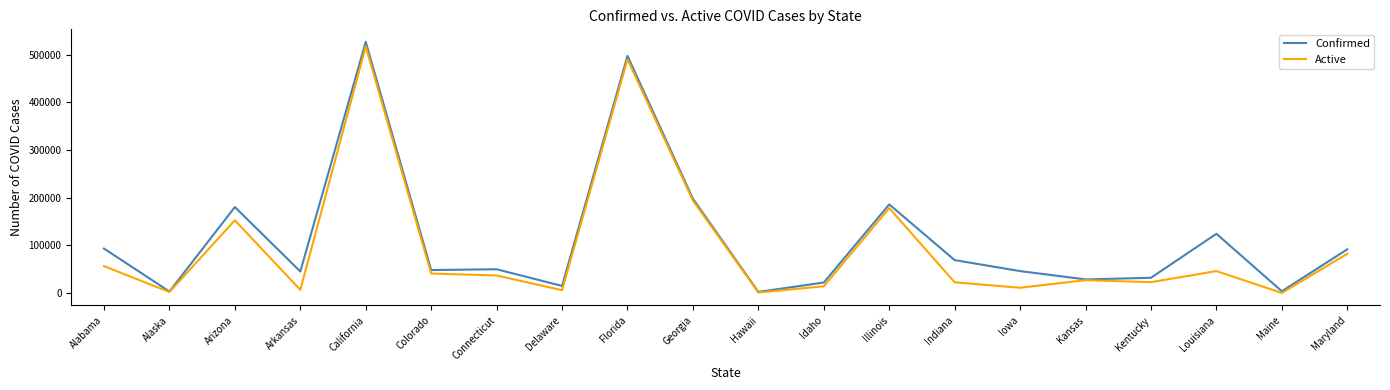

How many lines are shown in the chart?

2